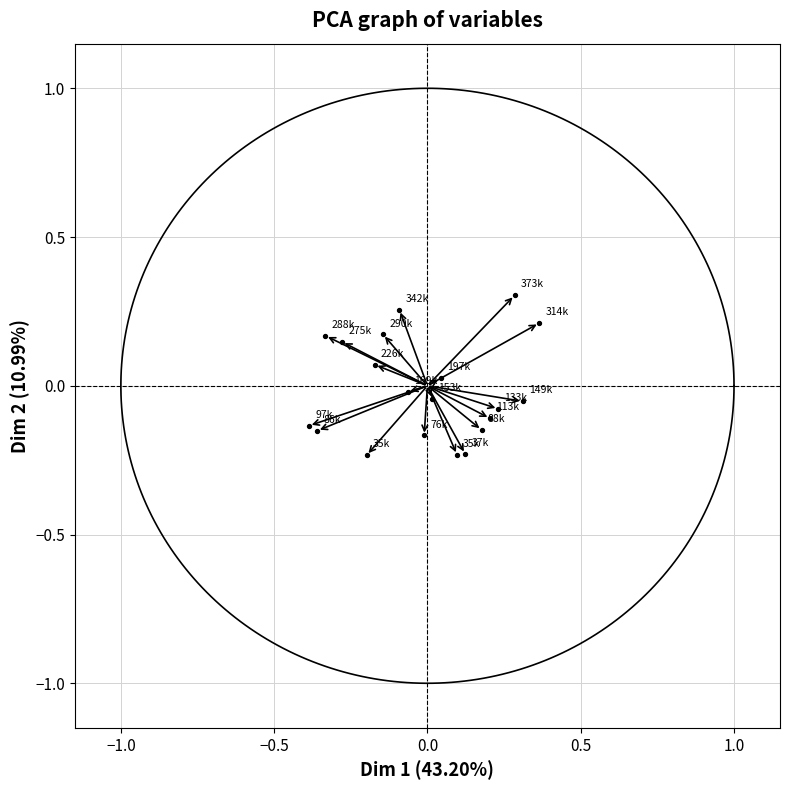

What is the range of X values (max minus min)?

0.8